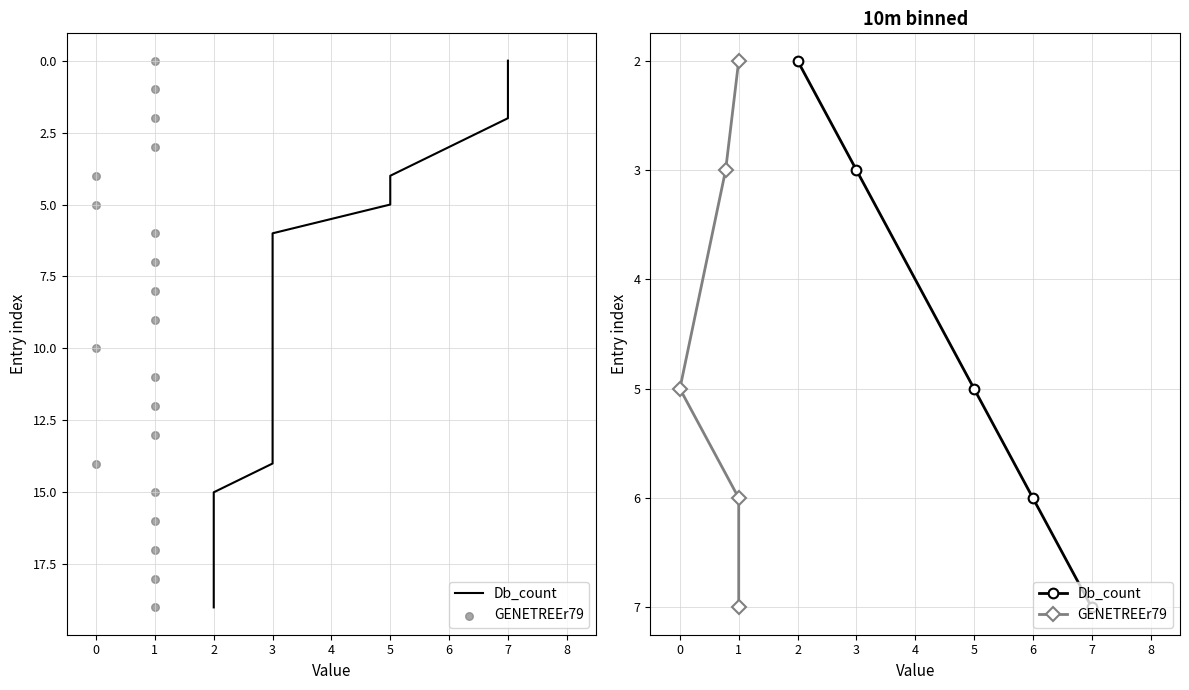

Which series reaches the maximum Y coordinate?

Db_count